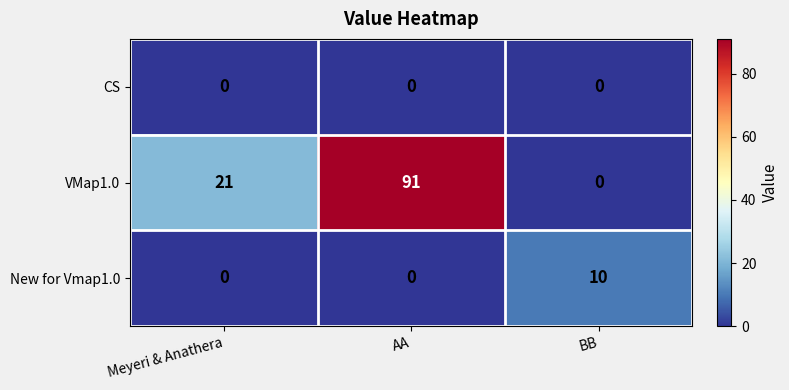

How many series are shown in this chart?

3